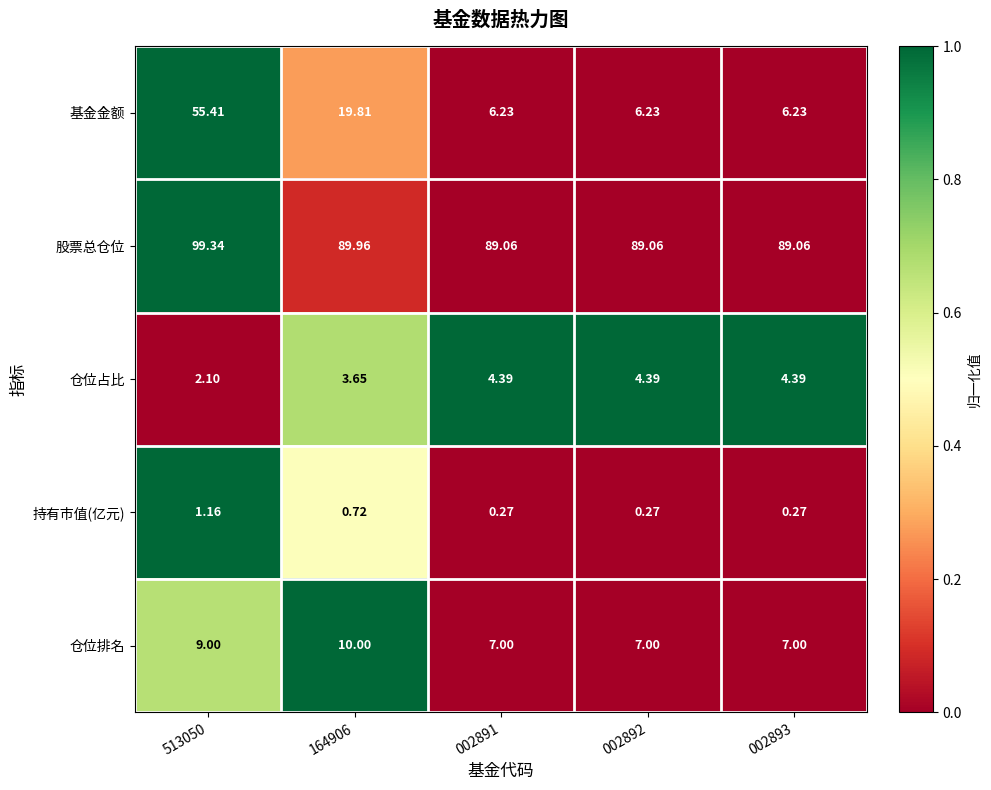

Which series has the largest total across all categories?

股票总仓位